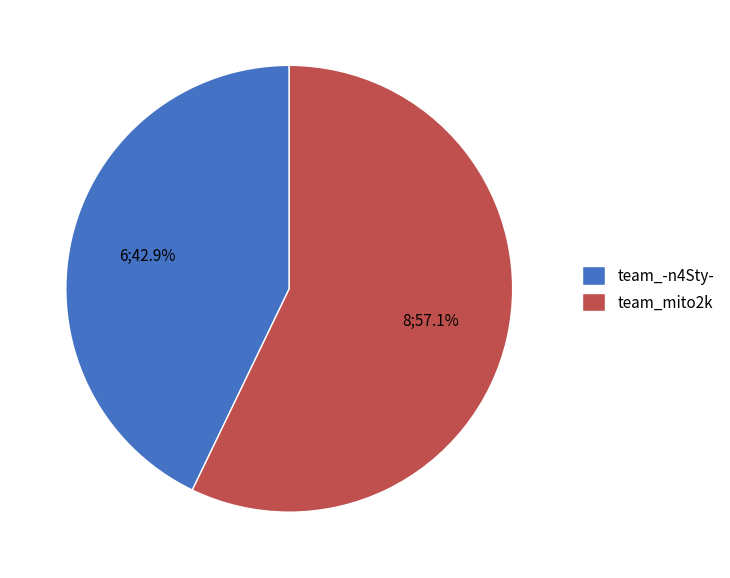

Which has a higher value, team_mito2k or team_-n4Sty-?

team_mito2k